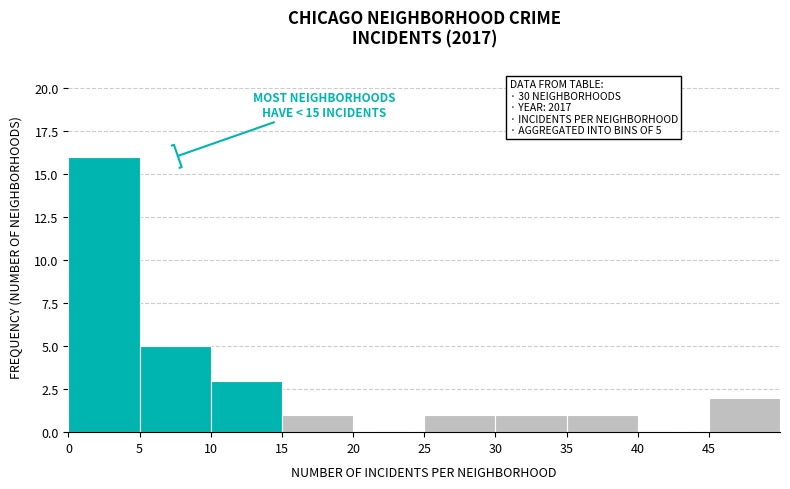

Over which range of the x-axis is the bar tallest?

0 to 5